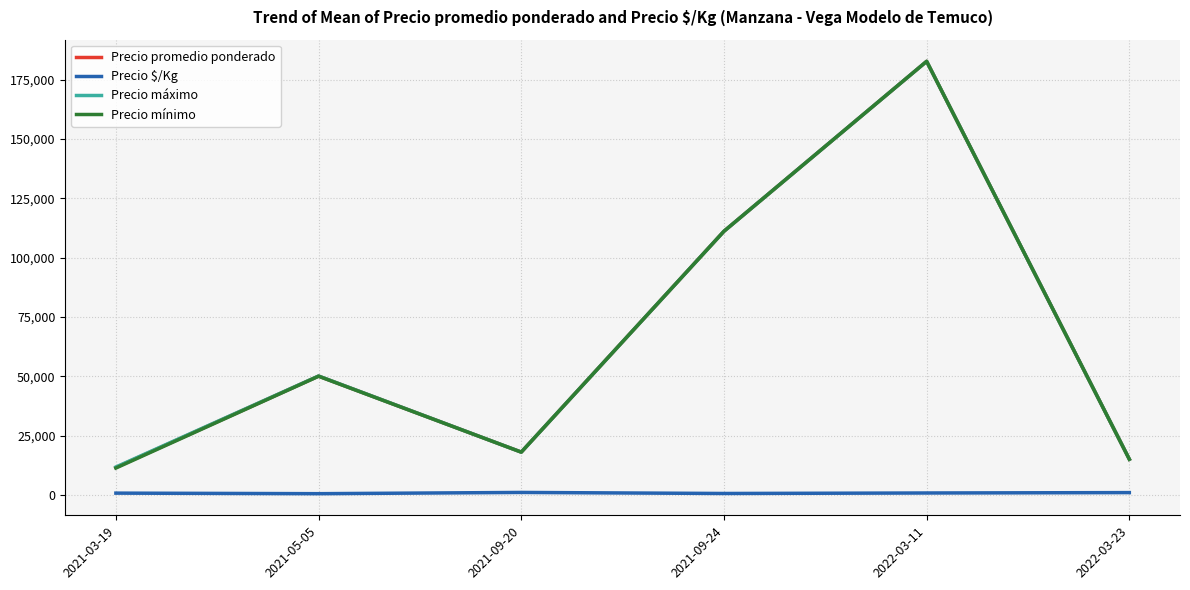

True or false: Precio $/Kg has more than 2 points higher than both neighbors.

False